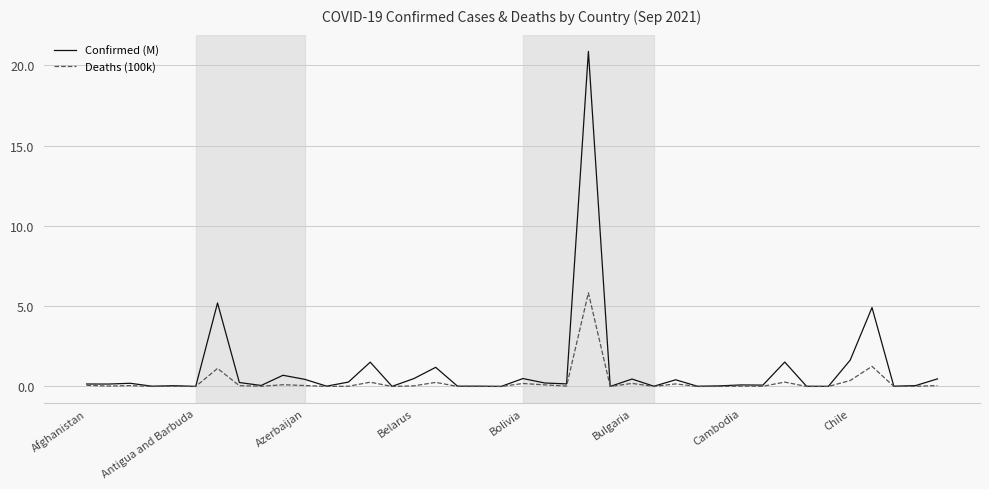

Which series has the widest spread of values?

Confirmed (M)